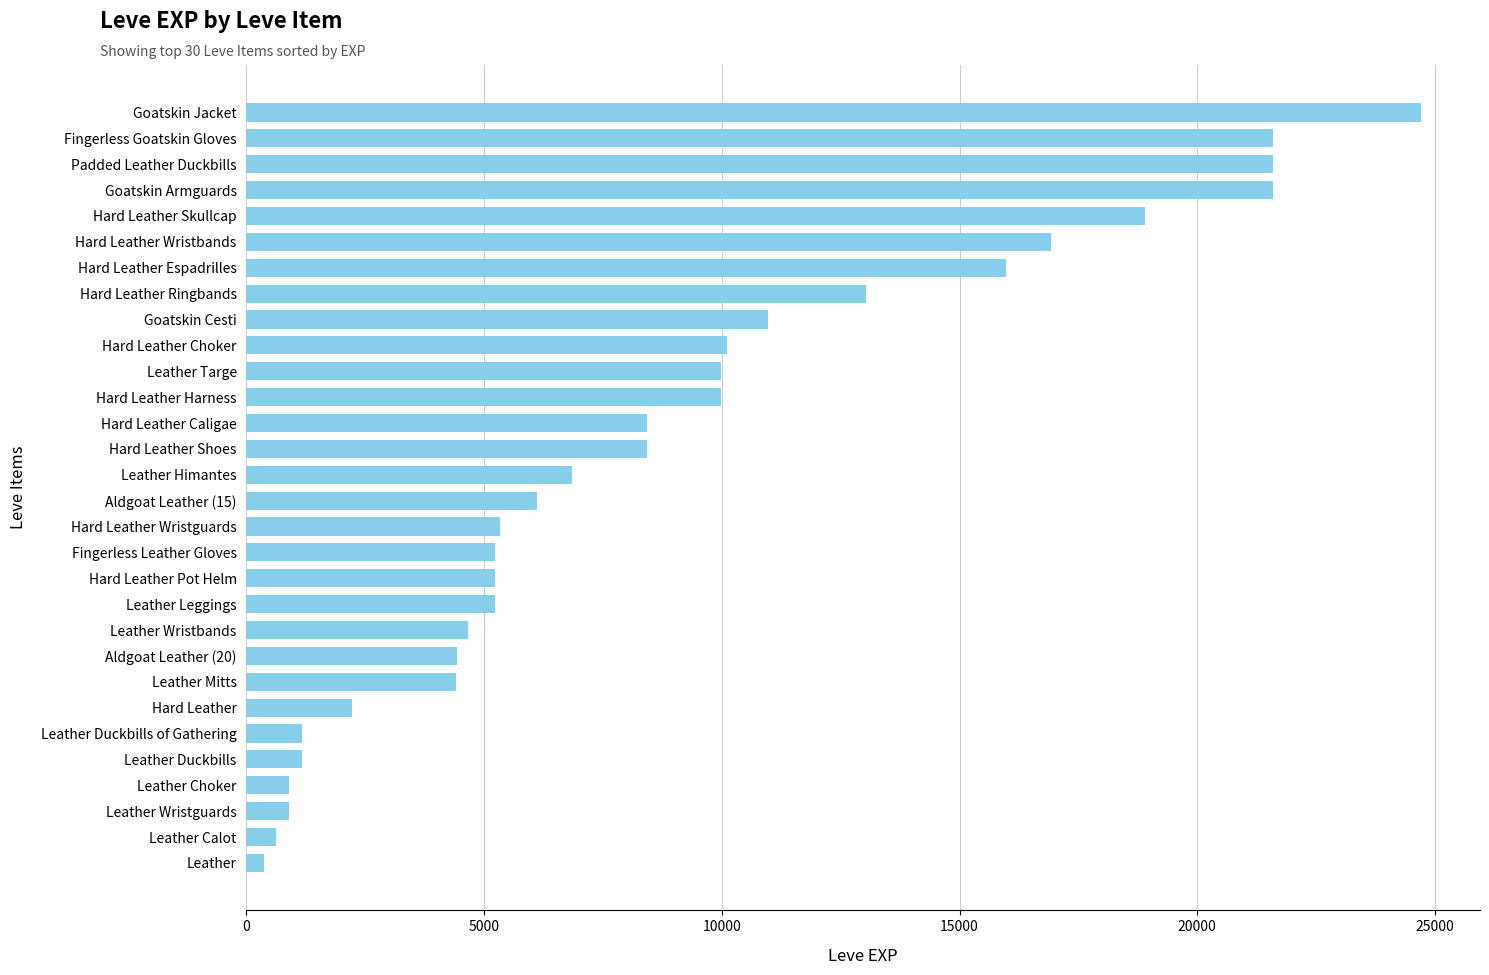

At which label is the value closest to 12540?

Hard Leather Ringbands